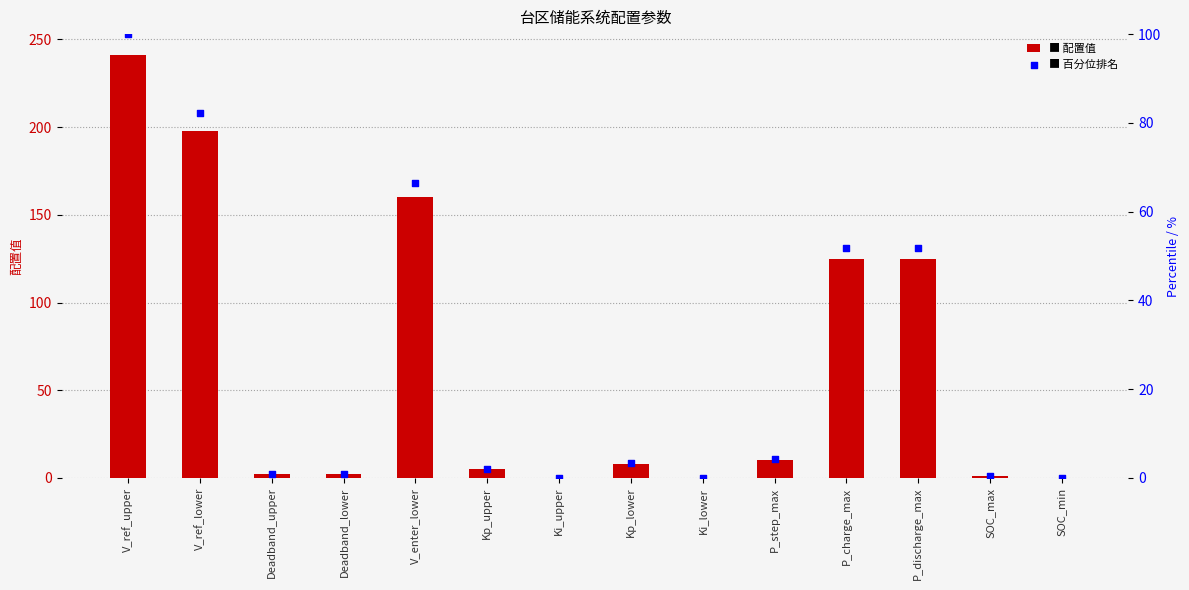

What is the total value across all series at P_charge_max?

176.9